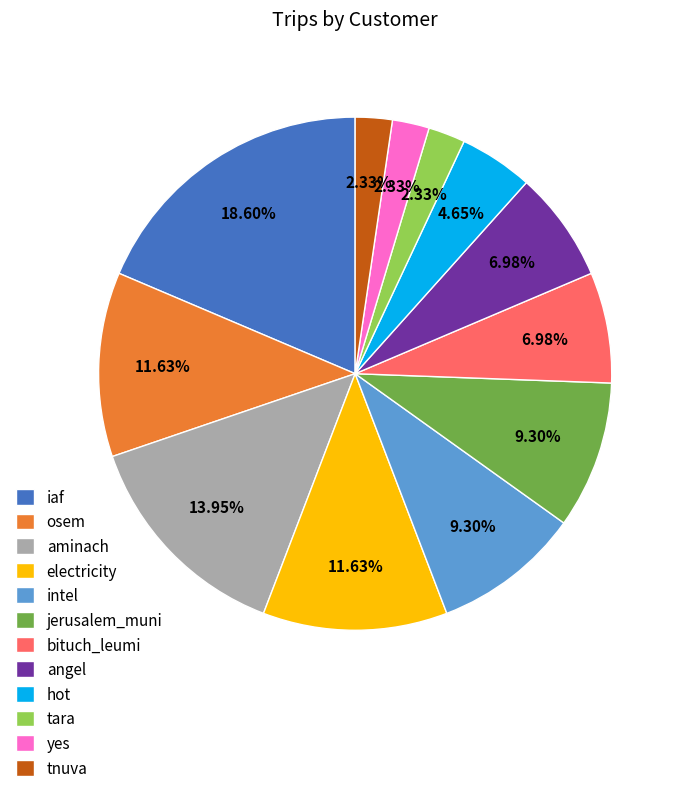

To the nearest percent, what percentage of the pie is yes?

2%